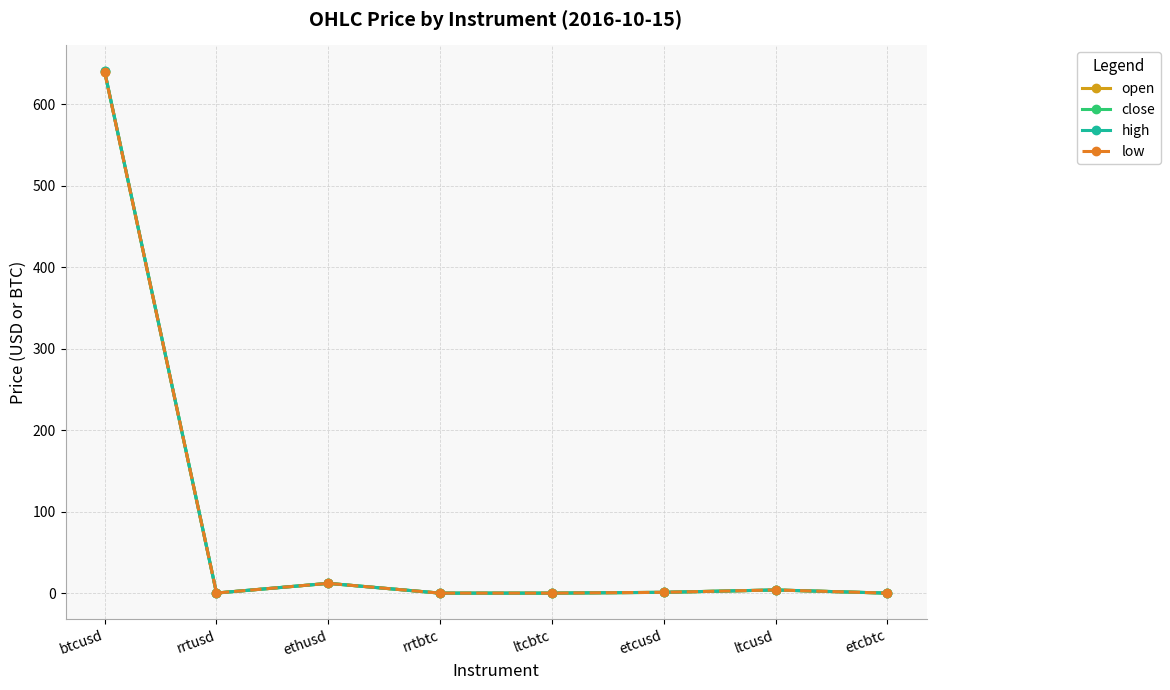

True or false: open and high intersect in this chart.

False